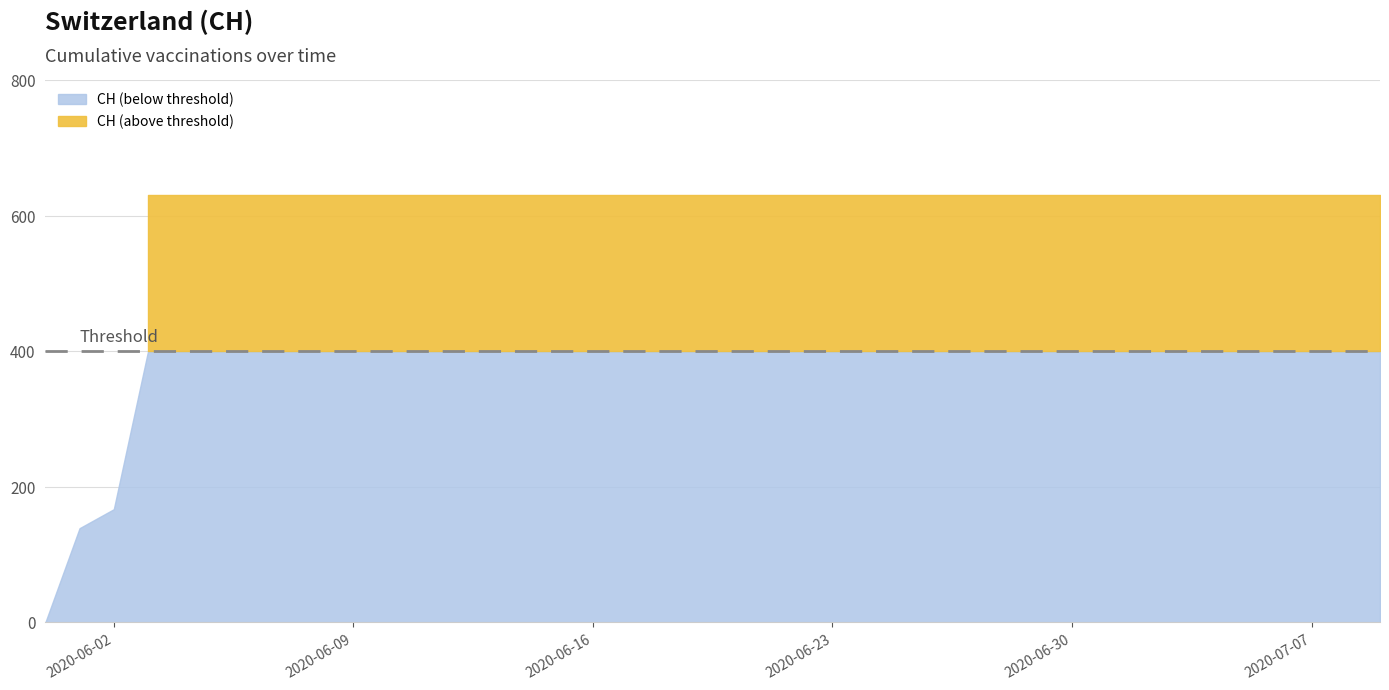

What is the sum of all values?

23653